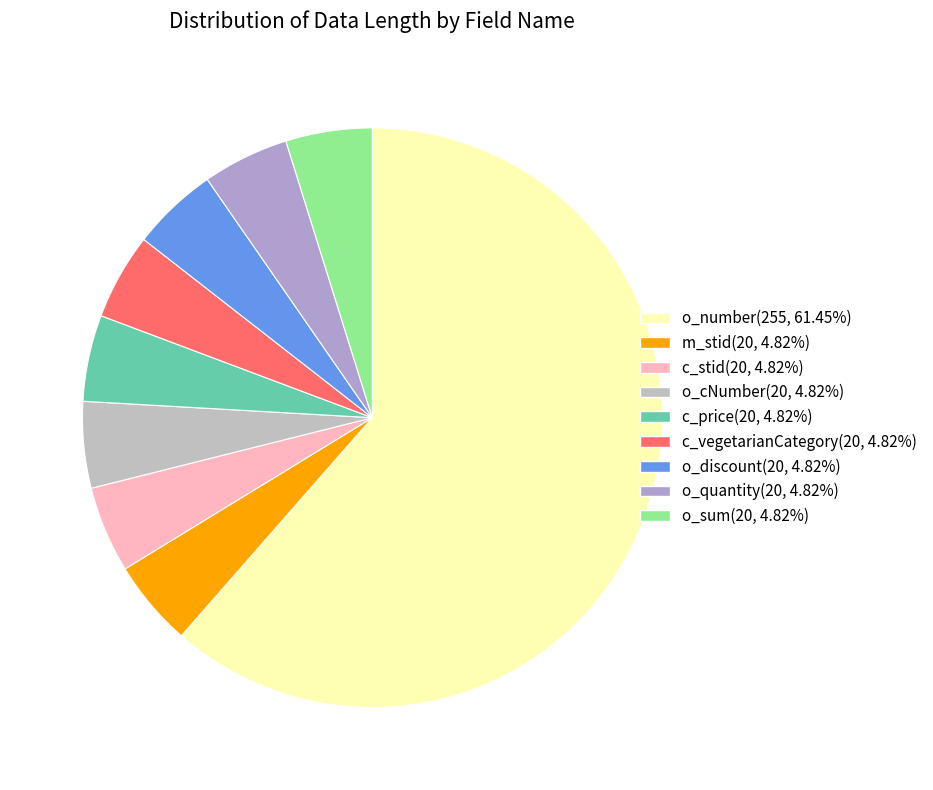

To the nearest percent, what is the difference between the o_number and c_price slice percentages?

57%